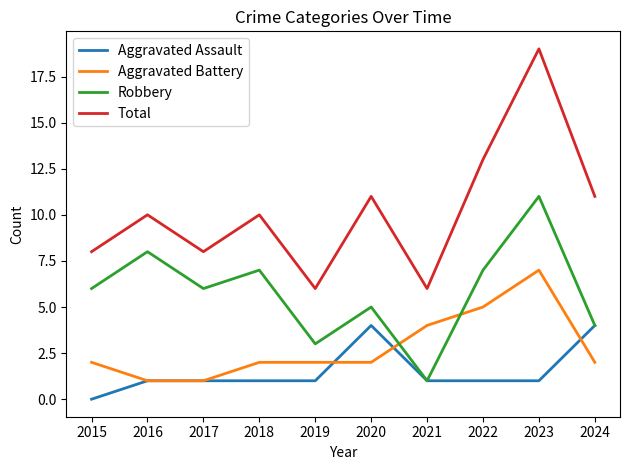

The value of Aggravated Battery at 2019 is 1. True or false?

False